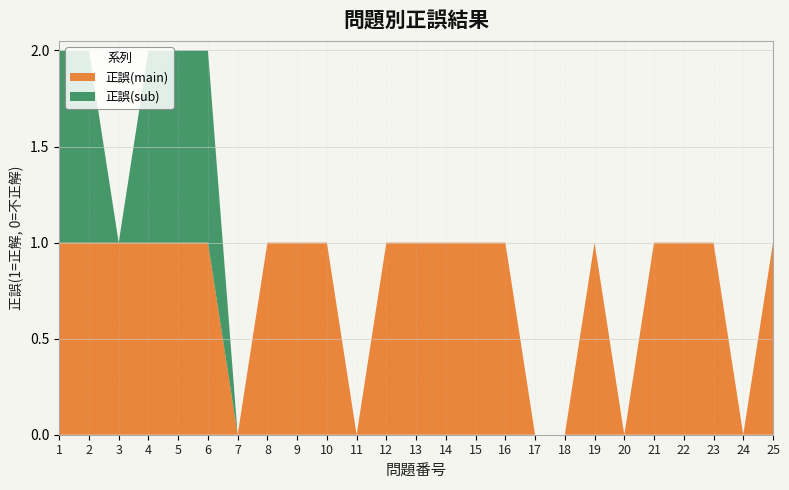

Reading left to right, extract all data points from this chart.

正誤(main): 1=1	2=1	3=1	4=1	5=1	6=1	7=0	8=1	9=1	10=1	11=0	12=1	13=1	14=1	15=1	16=1	17=0	18=0	19=1	20=0	21=1	22=1	23=1	24=0	25=1
正誤(sub): 1=1	2=1	3=0	4=1	5=1	6=1	7=0	8=0	9=0	10=0	11=0	12=0	13=0	14=0	15=0	16=0	17=0	18=0	19=0	20=0	21=0	22=0	23=0	24=0	25=0